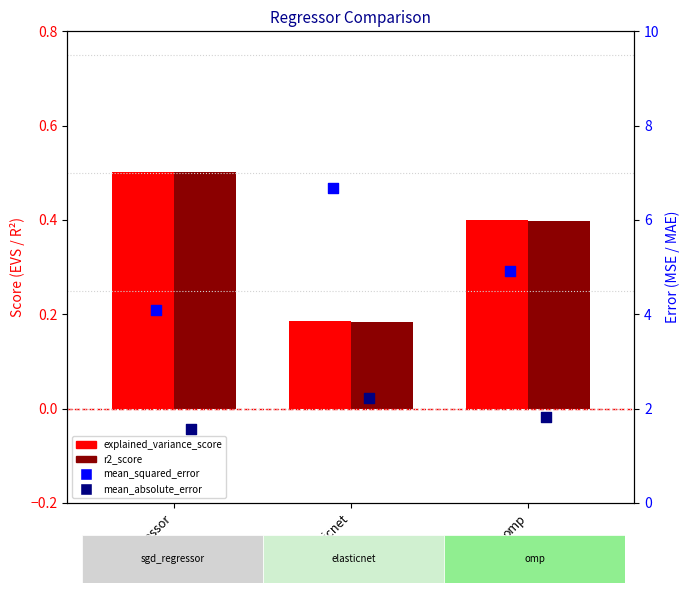

At which category is the sum across all series the highest?

elasticnet